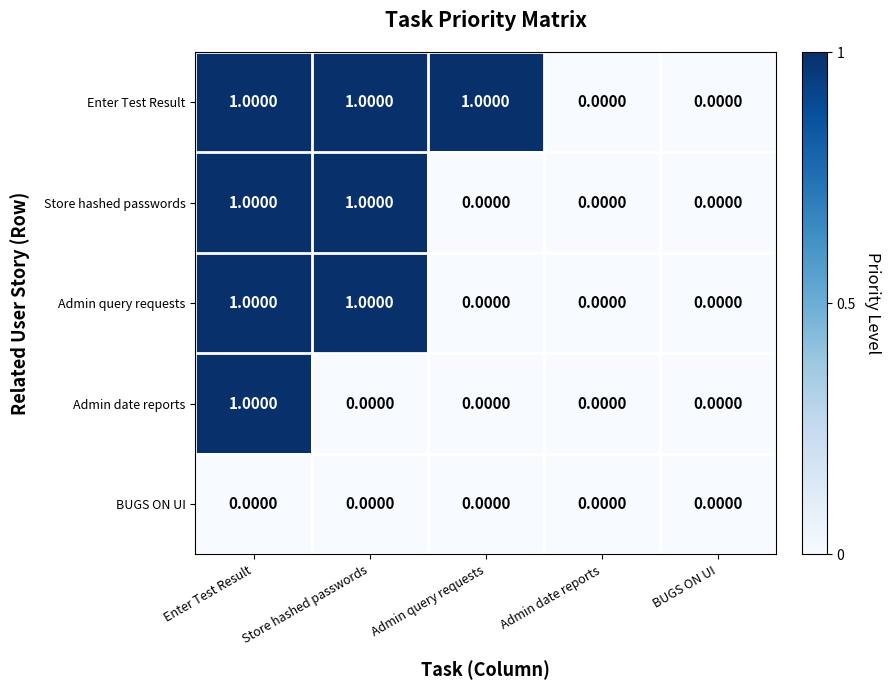

At which category is the sum across all series the highest?

Enter Test Result